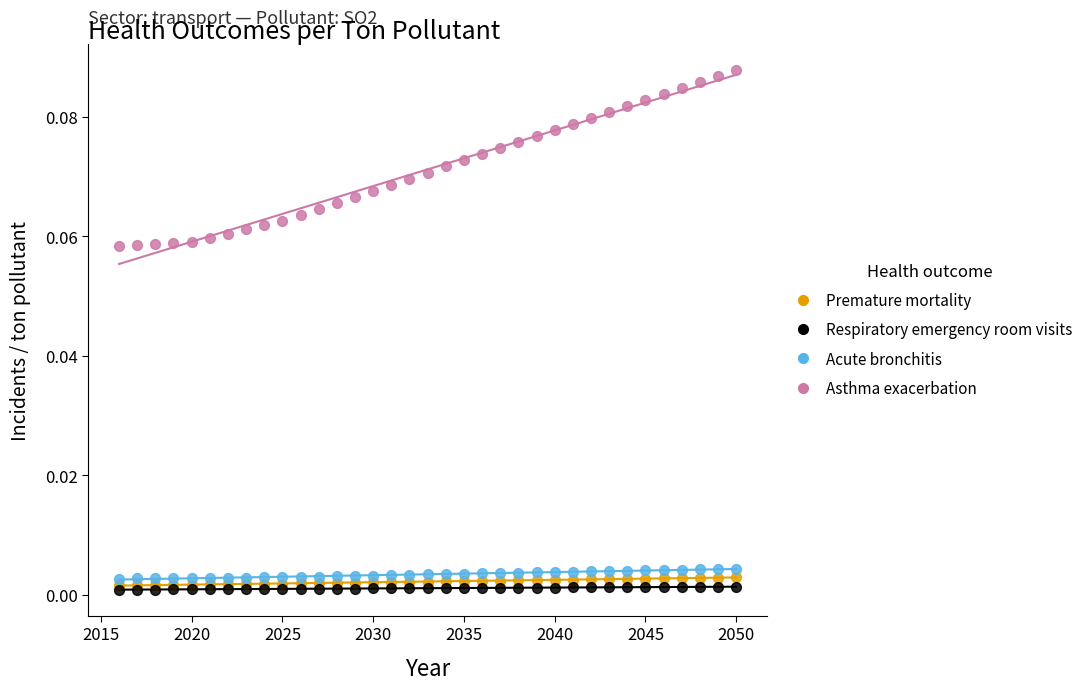

What are all the series names shown in the legend?

Premature mortality, Respiratory emergency room visits, Acute bronchitis, Asthma exacerbation